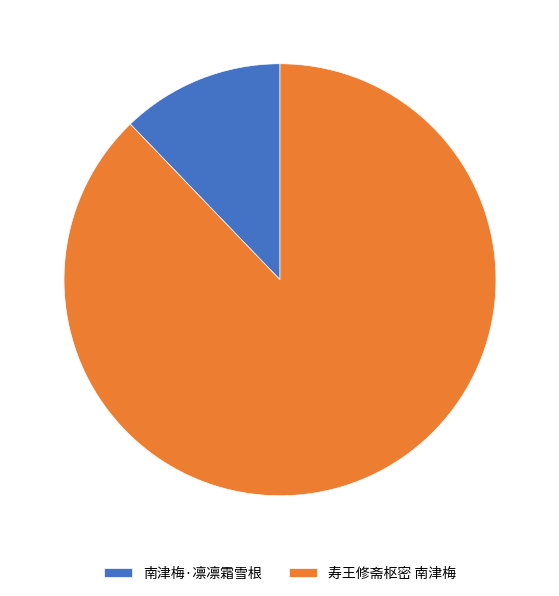

Approximately how many times larger is the value at 南津梅·凛凛霜雪根 compared to 寿王修斋枢密 南津梅?

0.1